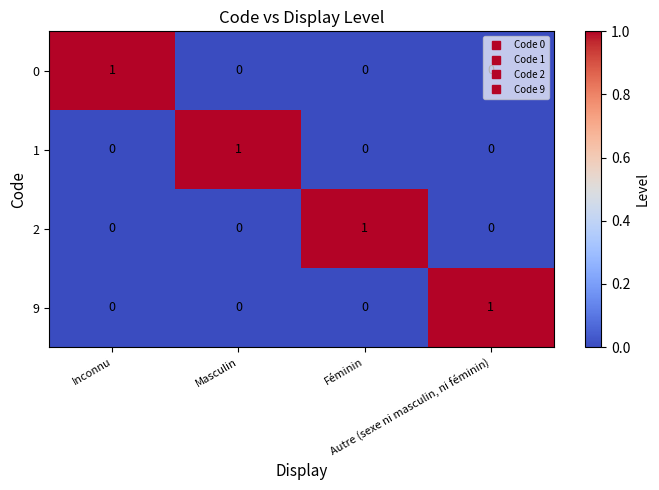

At how many categories does at least one series exceed 0?

4